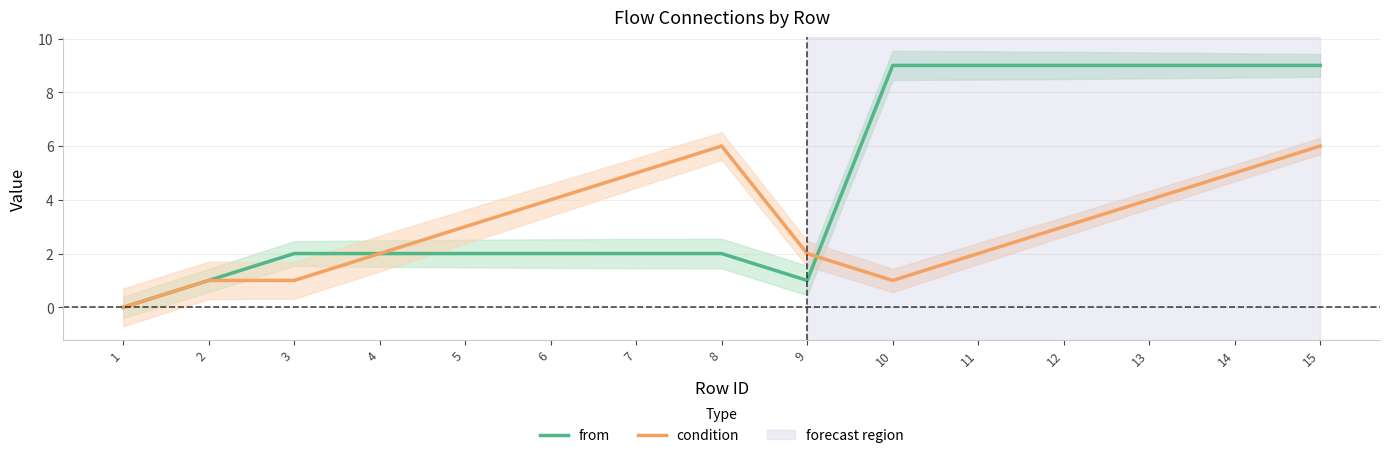

Reading left to right, list all the values displayed in this chart.

from: 1=0	2=1	3=2	4=2	5=2	6=2	7=2	8=2	9=1	10=9	11=9	12=9	13=9	14=9	15=9
condition: 1=0	2=1	3=1	4=2	5=3	6=4	7=5	8=6	9=2	10=1	11=2	12=3	13=4	14=5	15=6